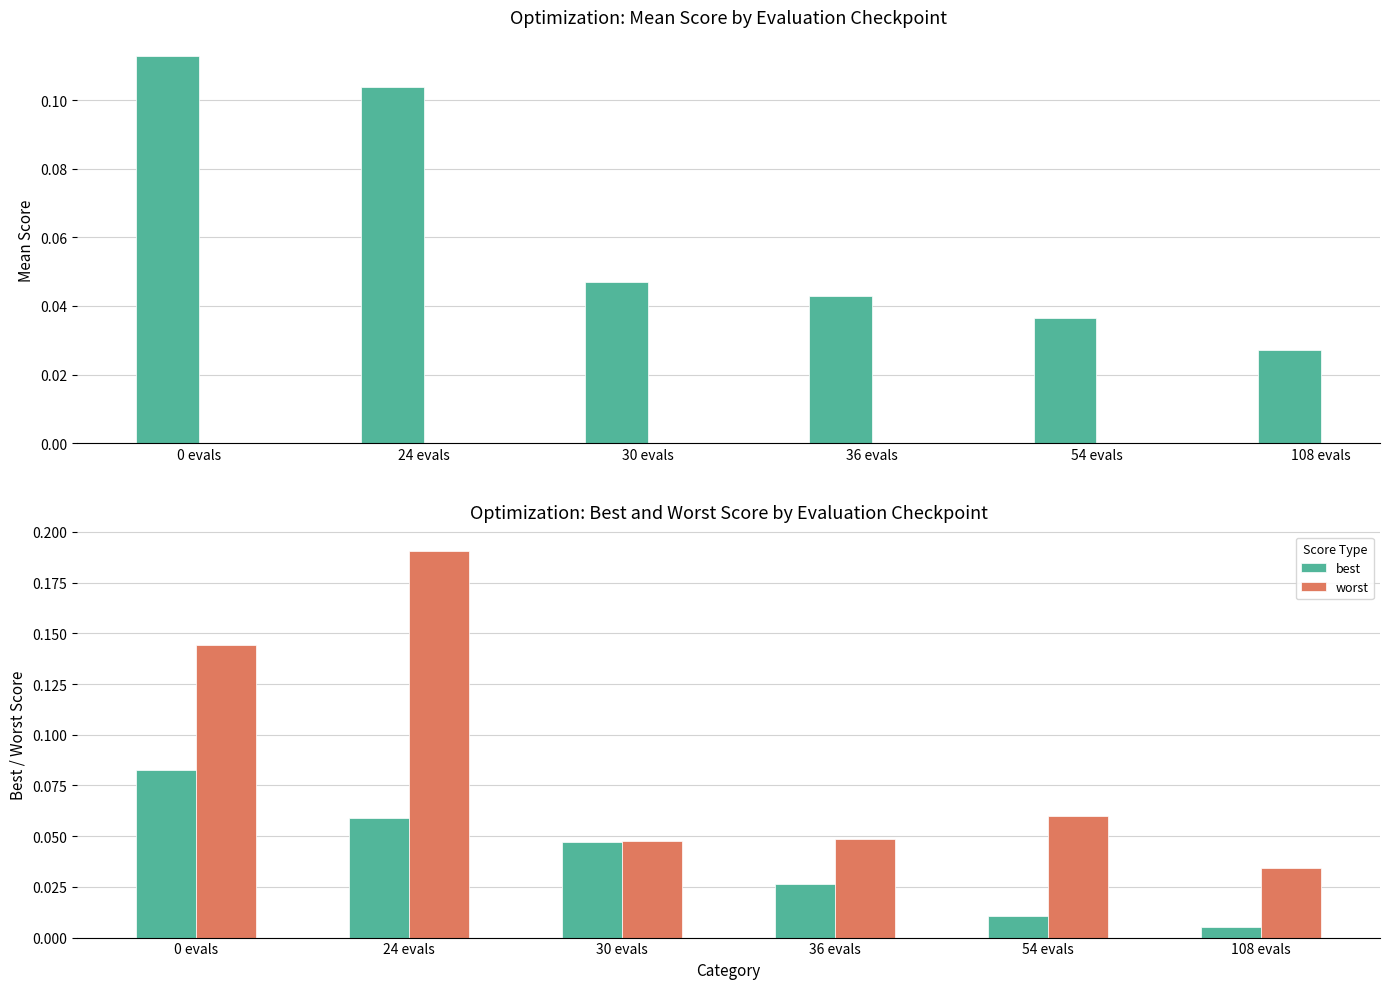

What is the highest value of the worst series?

0.2